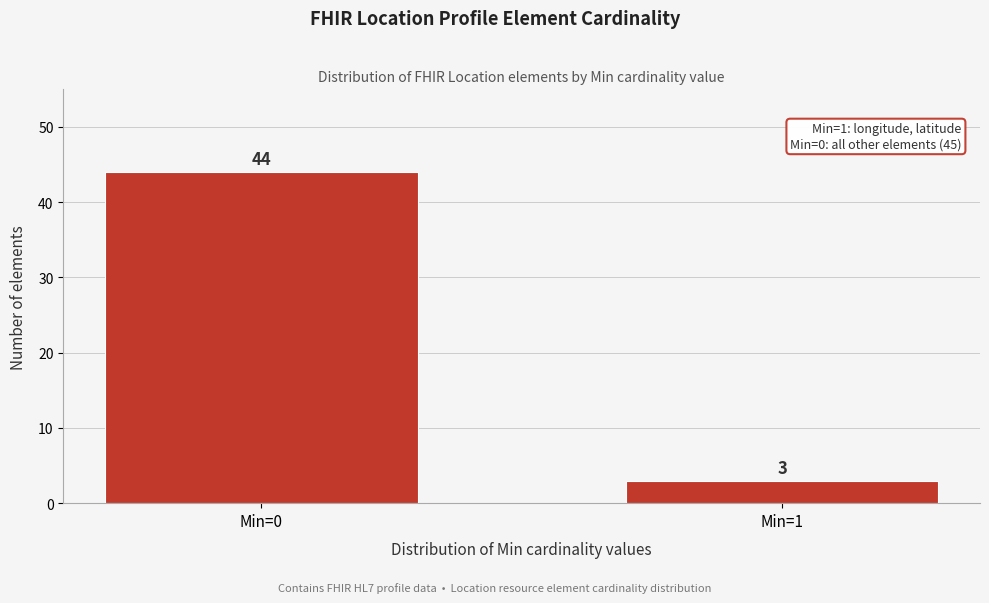

Reading left to right, list all the values displayed in this chart.

44	3